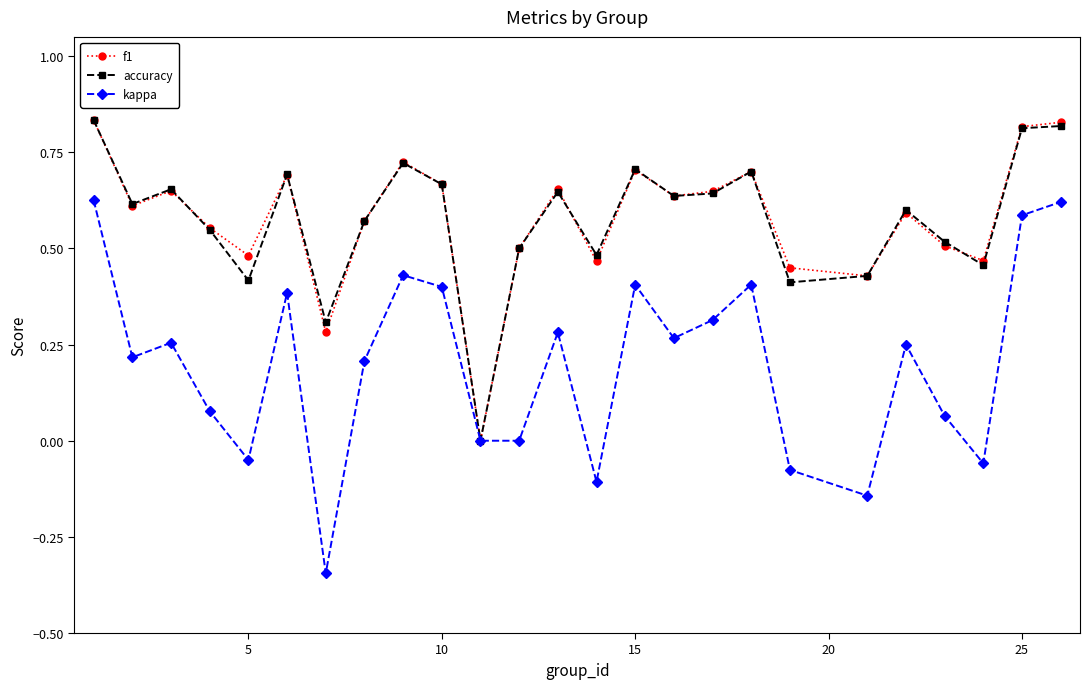

Which series has the largest range (max minus min)?

kappa